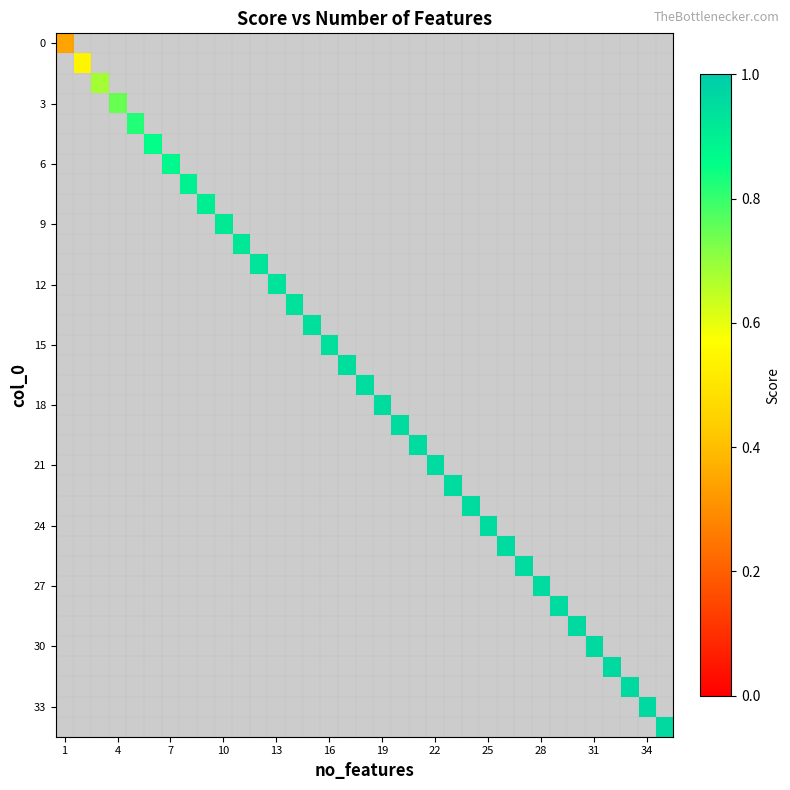

Between 20 and 17, which is larger?

17